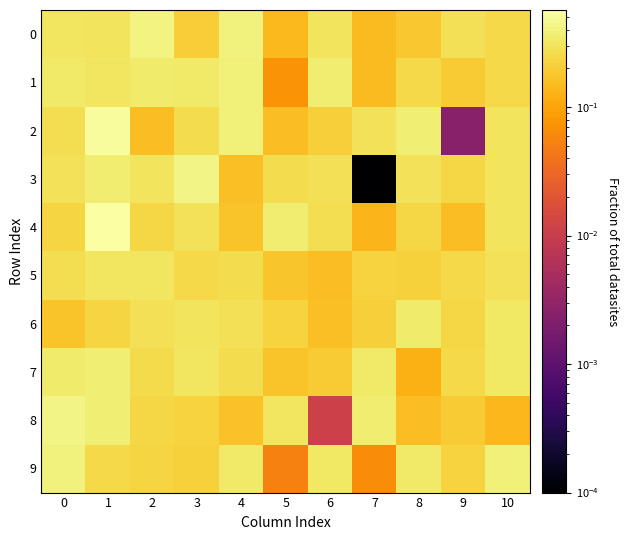

Reading right to left, transcribe all the data shown in this chart.

0: 10=0.2	9=0.3	8=0.2	7=0.2	6=0.3	5=0.1	4=0.4	3=0.2	2=0.4	1=0.3	0=0.3
1: 10=0.2	9=0.2	8=0.2	7=0.2	6=0.4	5=0.1	4=0.4	3=0.3	2=0.4	1=0.3	0=0.3
2: 10=0.3	9=0.0	8=0.4	7=0.3	6=0.2	5=0.2	4=0.4	3=0.3	2=0.2	1=0.5	0=0.3
3: 10=0.3	9=0.2	8=0.3	7=0.0	6=0.3	5=0.3	4=0.2	3=0.4	2=0.3	1=0.4	0=0.3
4: 10=0.3	9=0.2	8=0.2	7=0.1	6=0.3	5=0.4	4=0.2	3=0.3	2=0.2	1=0.6	0=0.2
5: 10=0.3	9=0.2	8=0.2	7=0.2	6=0.2	5=0.2	4=0.3	3=0.2	2=0.3	1=0.3	0=0.3
6: 10=0.3	9=0.2	8=0.3	7=0.2	6=0.2	5=0.2	4=0.3	3=0.3	2=0.3	1=0.2	0=0.2
7: 10=0.3	9=0.2	8=0.1	7=0.3	6=0.2	5=0.2	4=0.3	3=0.3	2=0.3	1=0.4	0=0.3
8: 10=0.1	9=0.2	8=0.2	7=0.4	6=0.0	5=0.3	4=0.2	3=0.2	2=0.2	1=0.4	0=0.4
9: 10=0.4	9=0.2	8=0.3	7=0.1	6=0.3	5=0.1	4=0.3	3=0.2	2=0.2	1=0.2	0=0.4